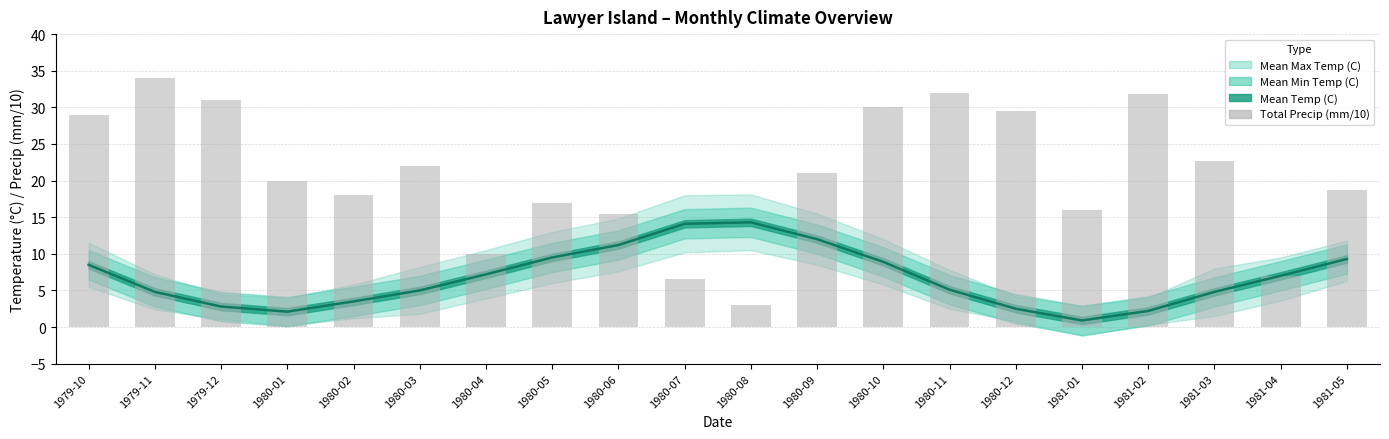

How many categories are shown in the chart?

20